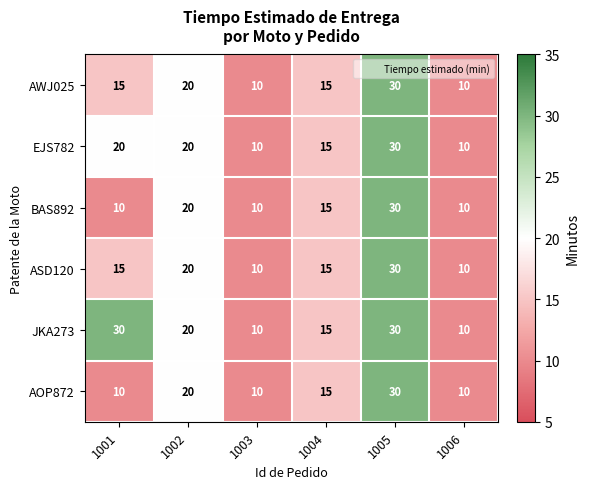

Which series changed the most between 1001 and 1004?

JKA273